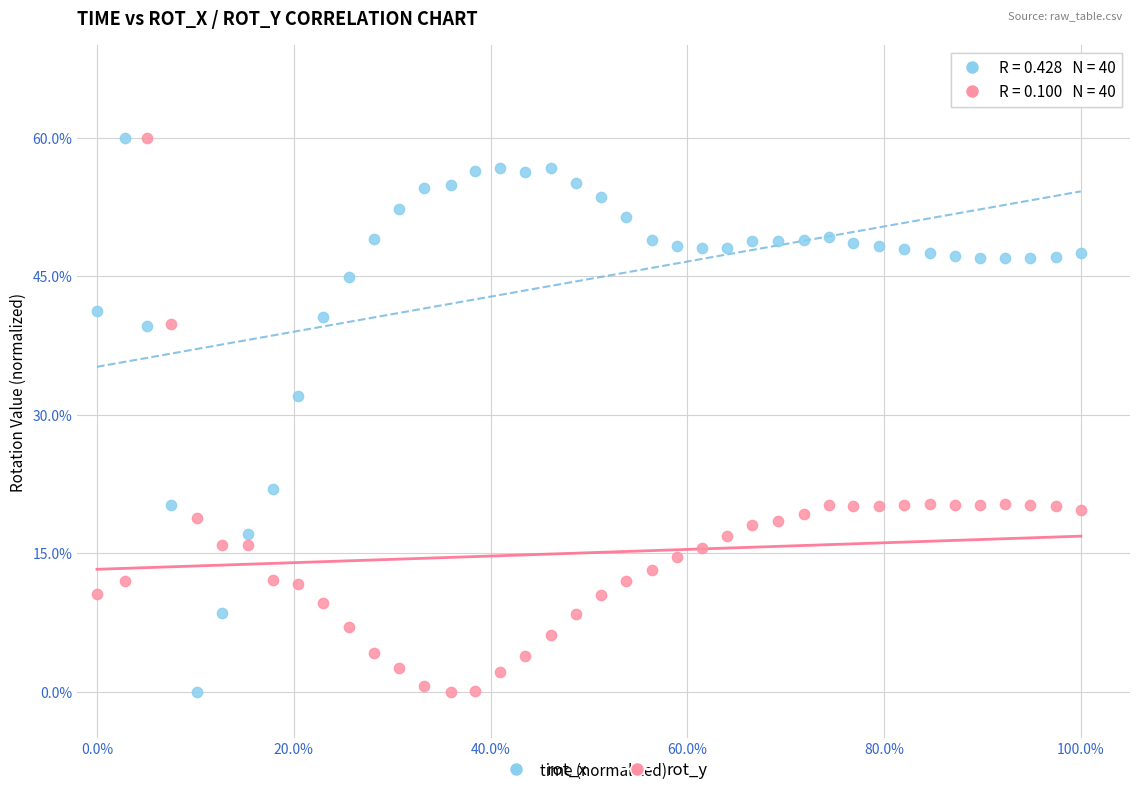

Across all series, what Y value is closest to 30?

32.0